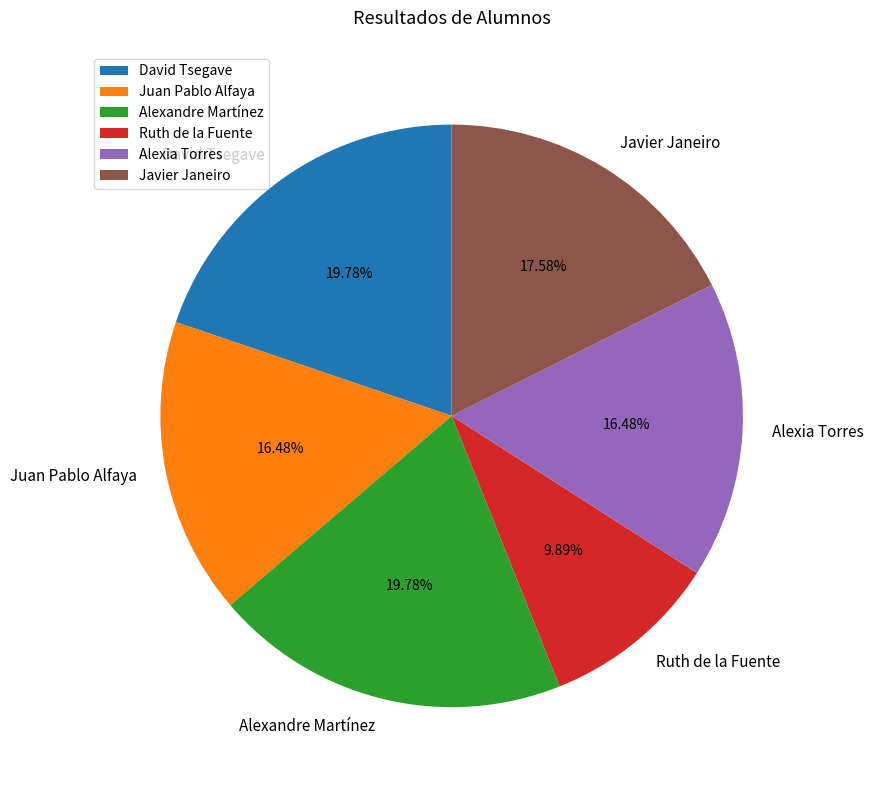

Approximately how many times larger is the value at Javier Janeiro compared to Alexia Torres?

1.1